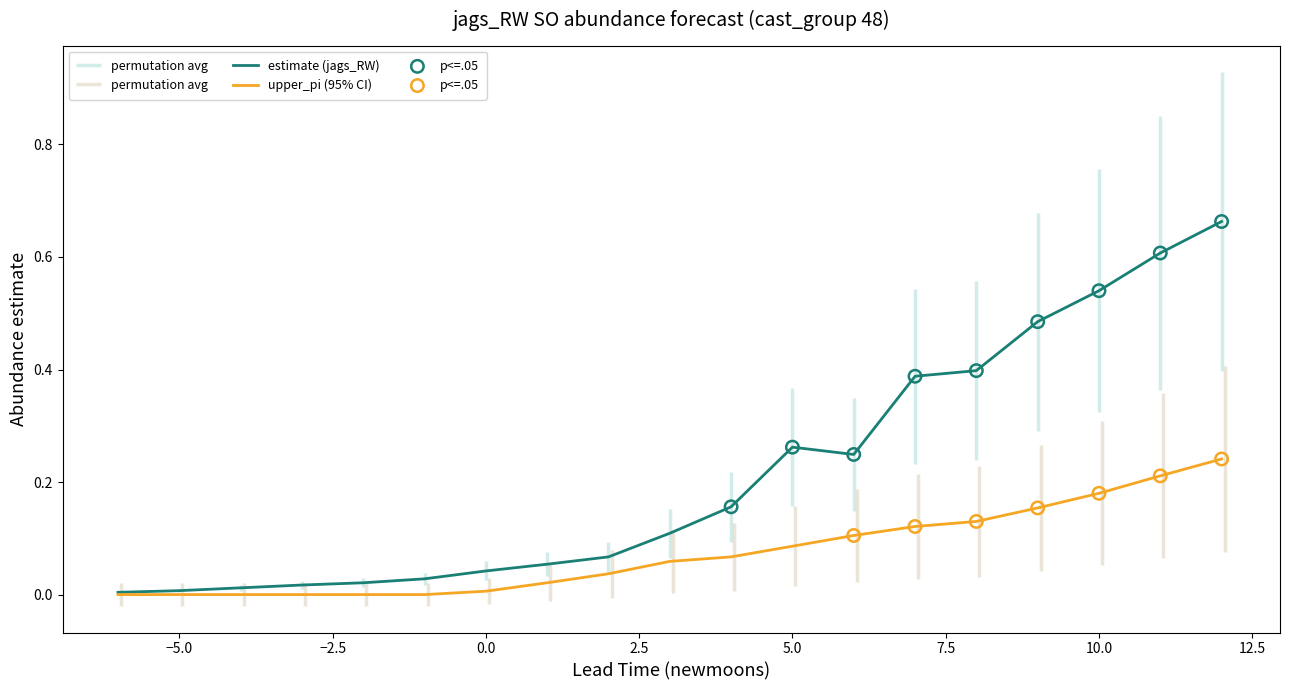

Which series has the largest total across all categories?

estimate